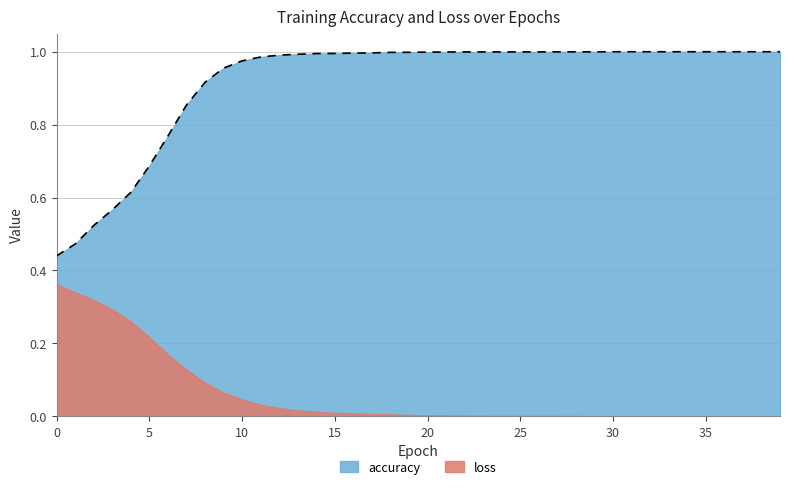

Reading left to right, what are all the values shown in this chart?

0=0.4	1=0.5	2=0.5	3=0.6	4=0.6	5=0.7	6=0.8	7=0.9	8=0.9	9=1.0	10=1.0	11=1.0	12=1.0	13=1.0	14=1.0	15=1.0	16=1.0	17=1.0	18=1.0	19=1.0	20=1.0	21=1.0	22=1.0	23=1.0	24=1.0	25=1.0	26=1.0	27=1.0	28=1.0	29=1.0	30=1.0	31=1.0	32=1.0	33=1.0	34=1.0	35=1.0	36=1.0	37=1.0	38=1.0	39=1.0